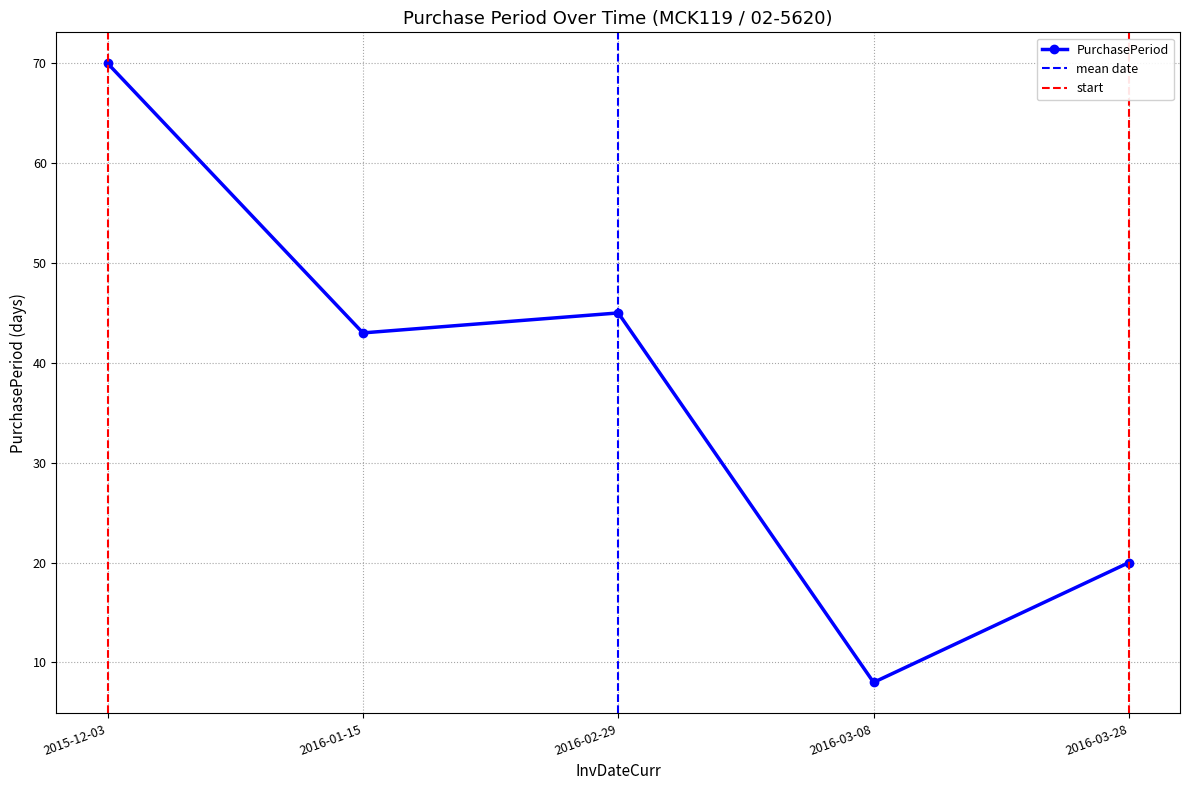

List the labels in order of value, smallest first.

2016-03-08, 2016-03-28, 2016-01-15, 2016-02-29, 2015-12-03